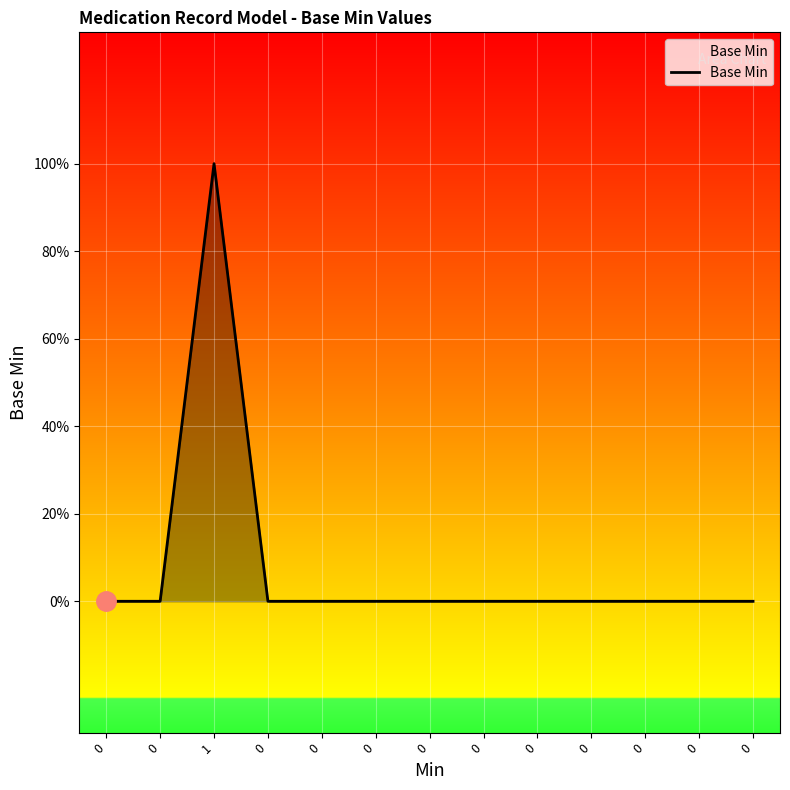

Is this an area chart (filled region under the line)?

Yes